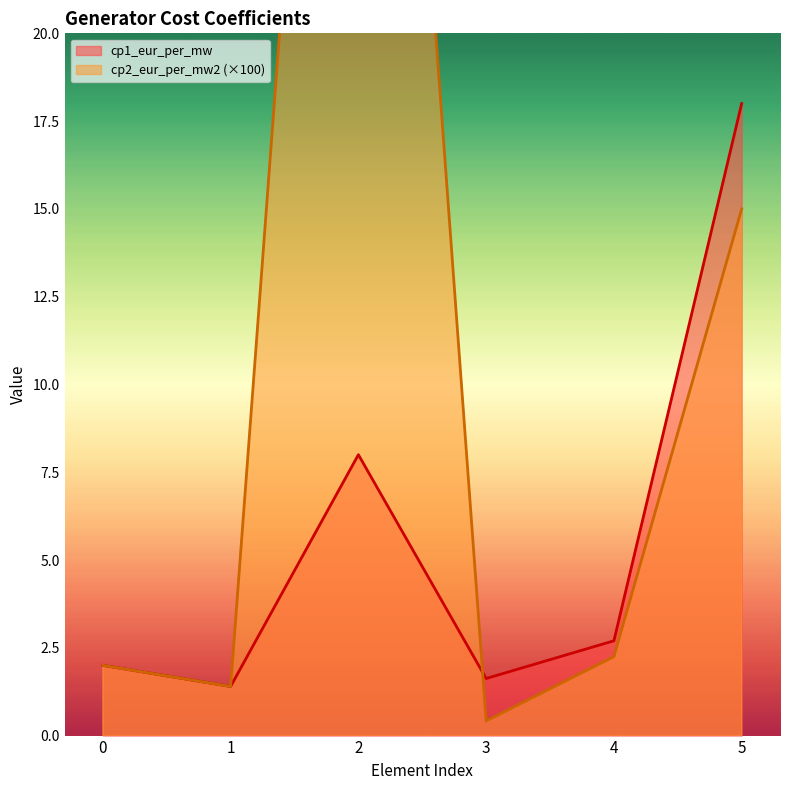

How many lines are shown in the chart?

2